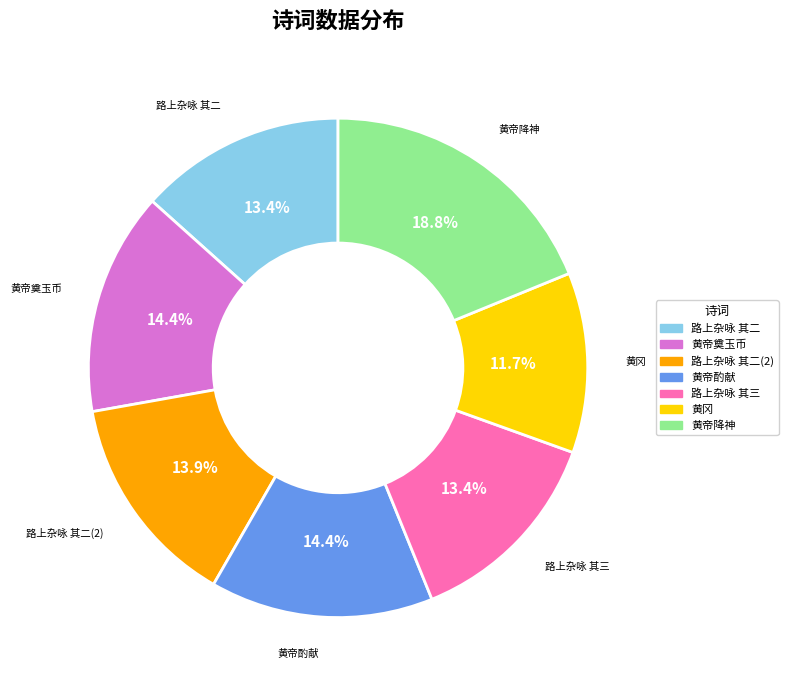

How many segments does this pie chart have?

7